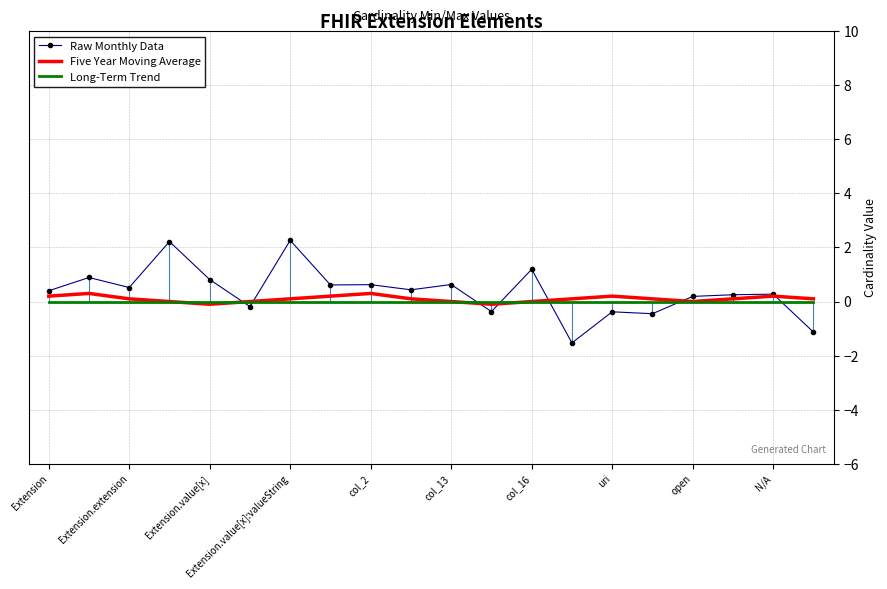

True or false: Raw Monthly Data and Long-Term Trend cross at least once.

True